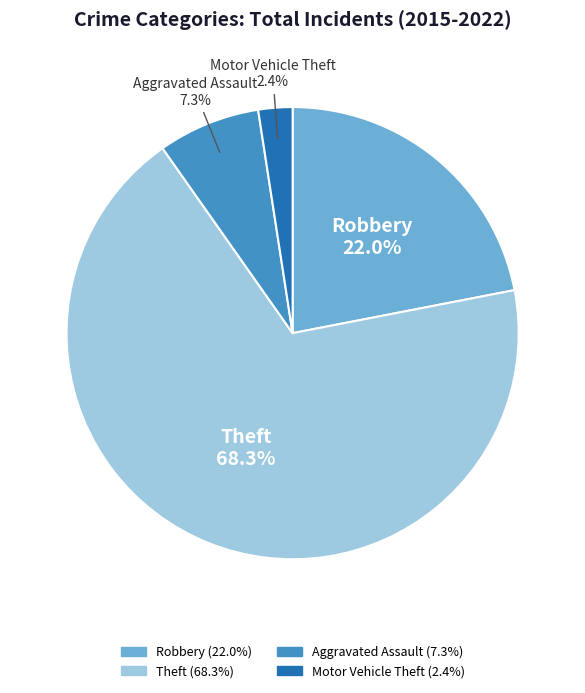

Which slice represents more than half of the pie?

Theft